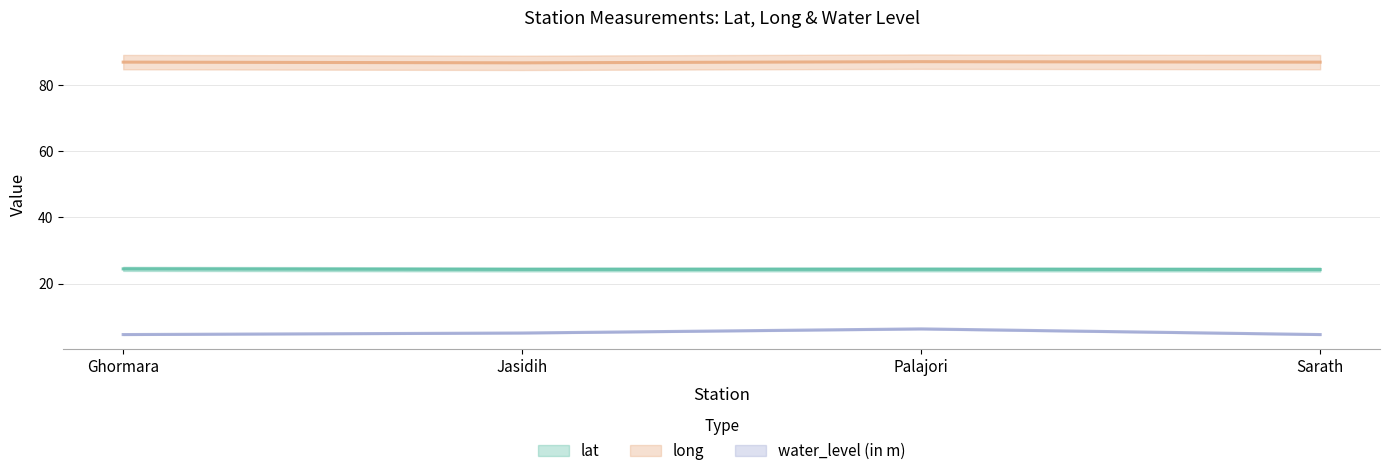

True or false: lat has more than 1 interior local peaks.

False